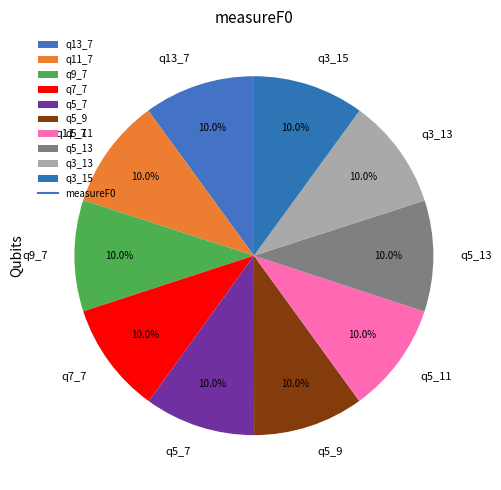

To the nearest percent, what is the average slice percentage?

10%